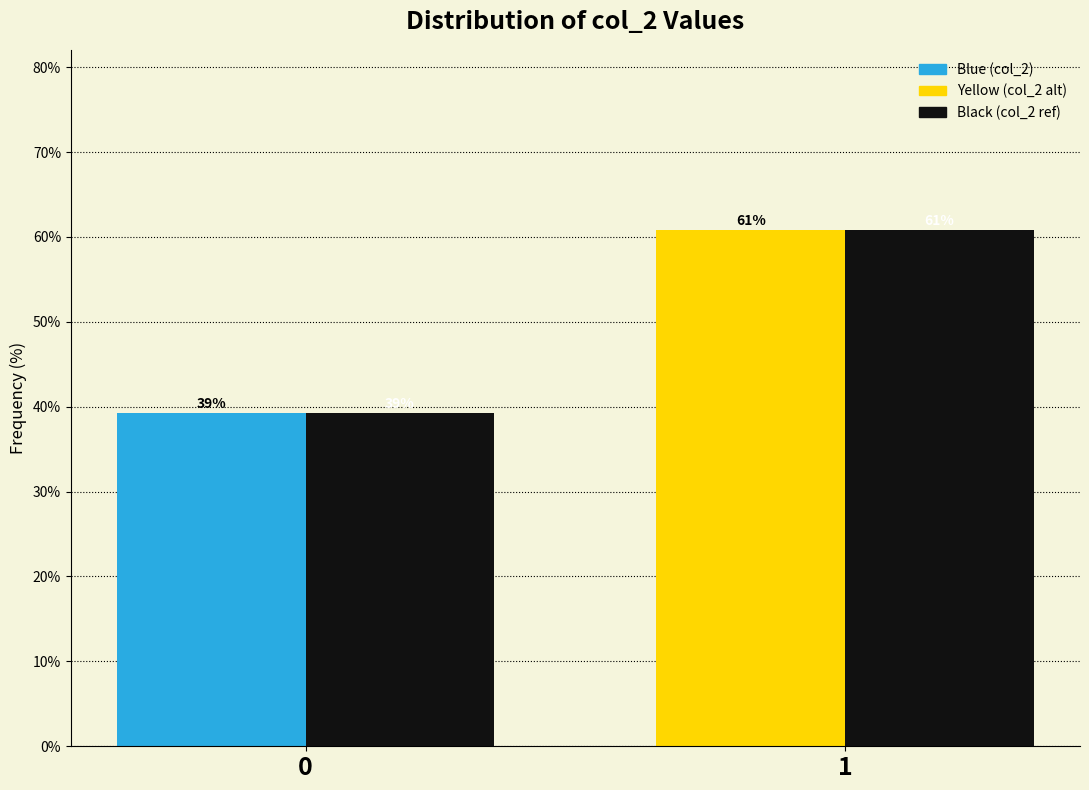

What is the maximum value shown in the chart?

60.8